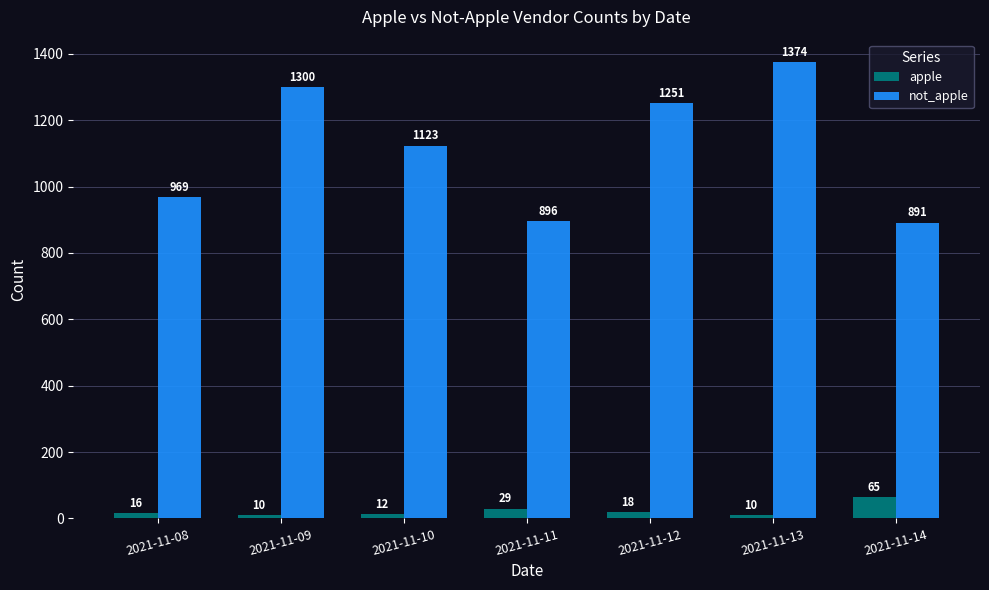

Rank the series by their maximum value, from highest to lowest.

not_apple, apple